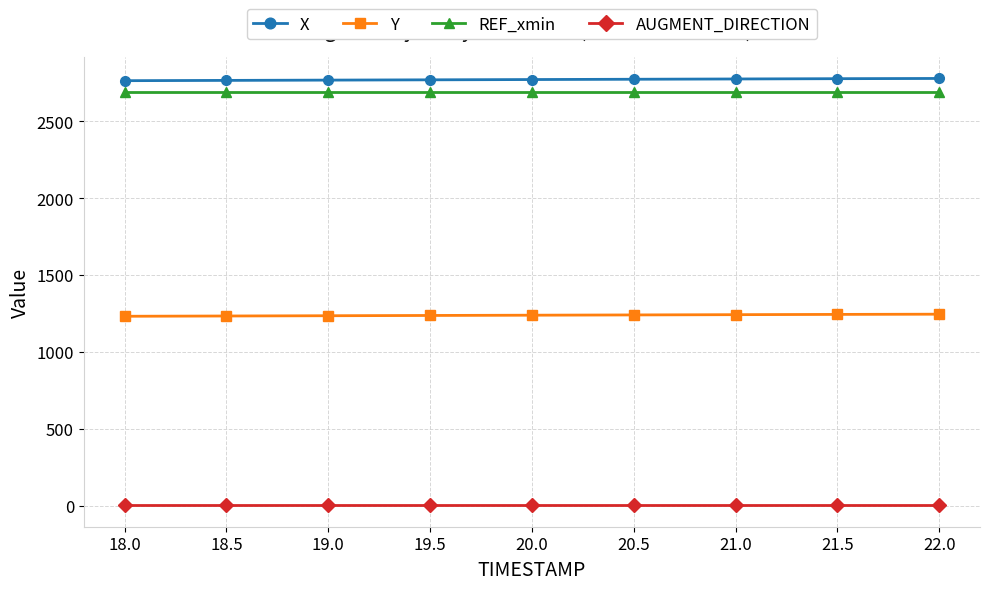

The REF_xmin series shows 2690.3 at 21.5. True or false?

True